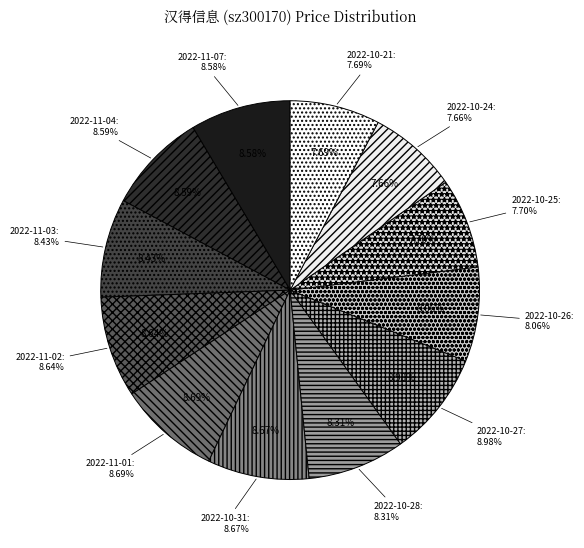

To the nearest percent, what is the average slice percentage?

8%